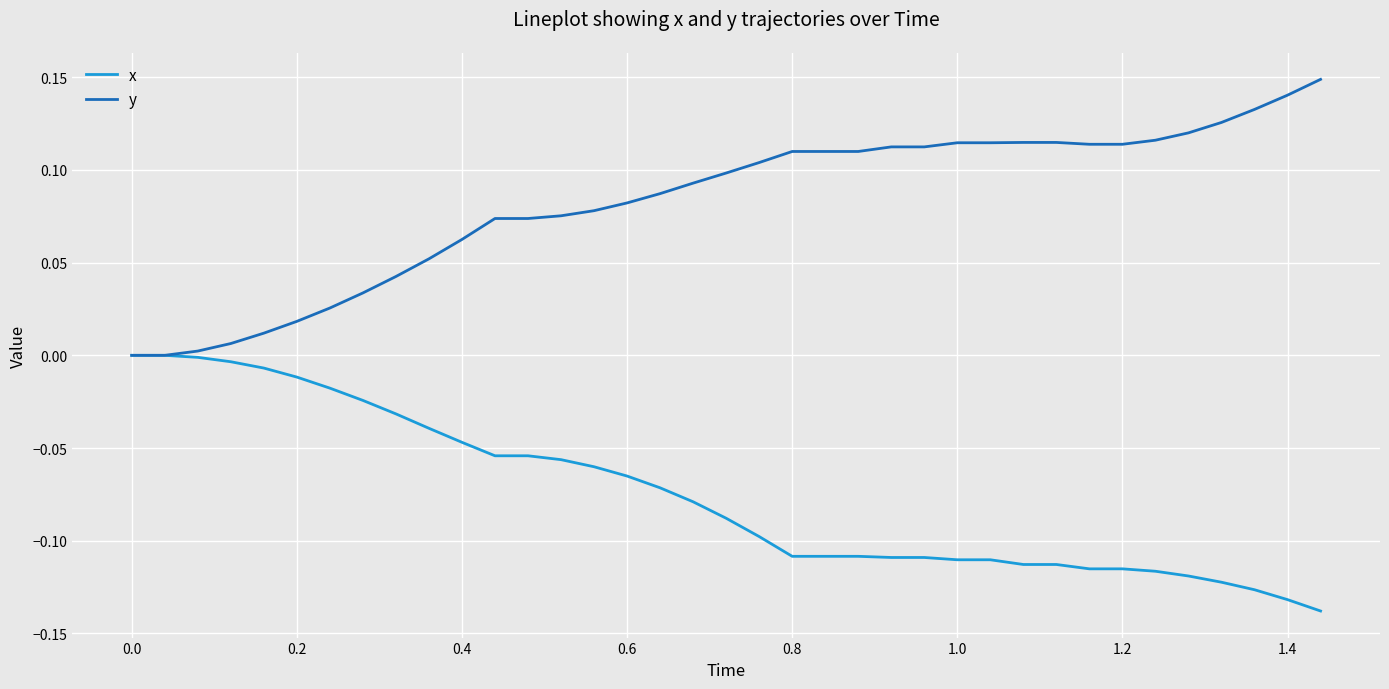

Rank the series by their average value, from lowest to highest.

x, y